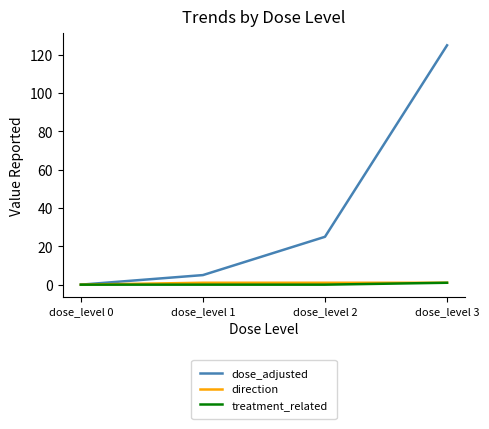

Is the value of dose_adjusted at dose_level 3 greater than the value of treatment_related at dose_level 2?

Yes